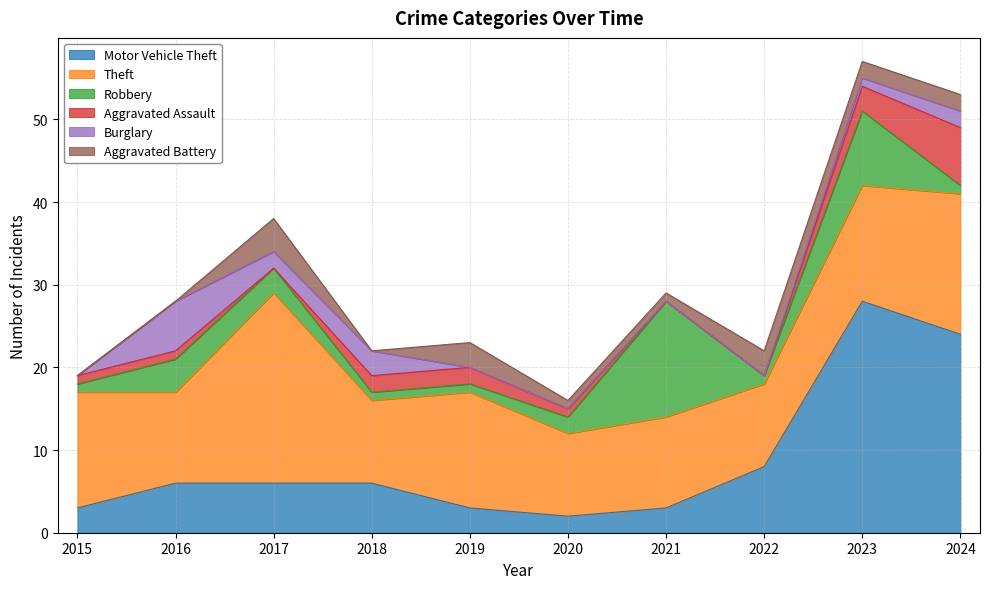

Reading left to right, list all the values displayed in this chart.

Motor Vehicle Theft: 3	6	6	6	3	2	3	8	28	24
Theft: 14	11	23	10	14	10	11	10	14	17
Robbery: 1	4	3	1	1	2	14	1	9	1
Aggravated Assault: 1	1	0	2	2	1	0	0	3	7
Burglary: 0	6	2	3	0	0	0	0	1	2
Aggravated Battery: 0	0	4	0	3	1	1	3	2	2